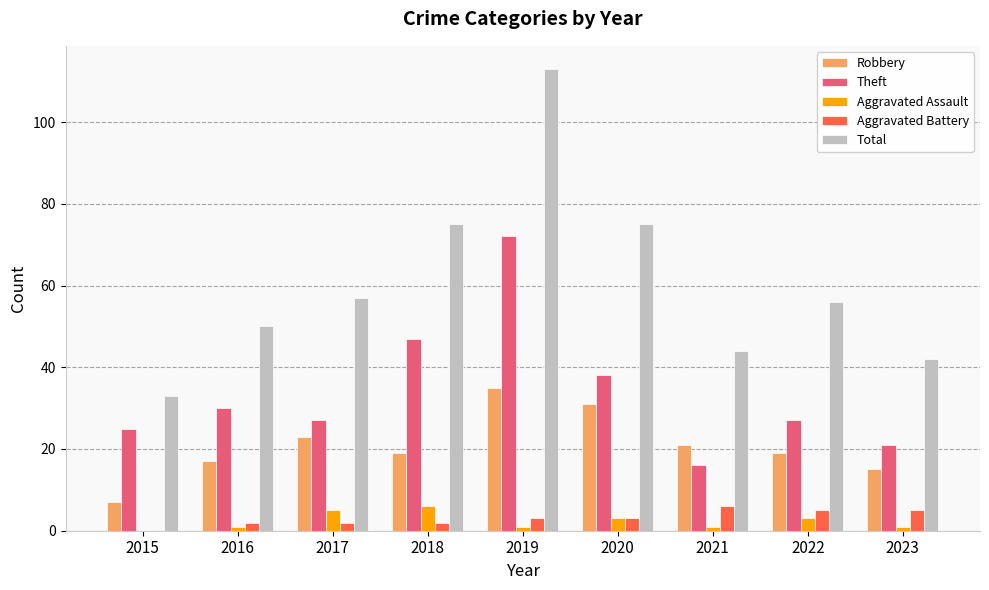

What is the sum of all Aggravated Assault values?

21